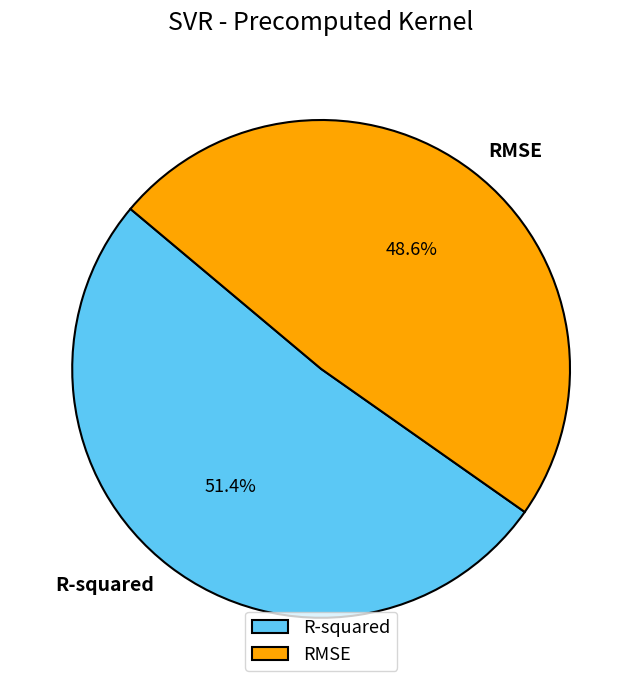

To the nearest percent, what is the difference between the RMSE and R-squared slice percentages?

3%